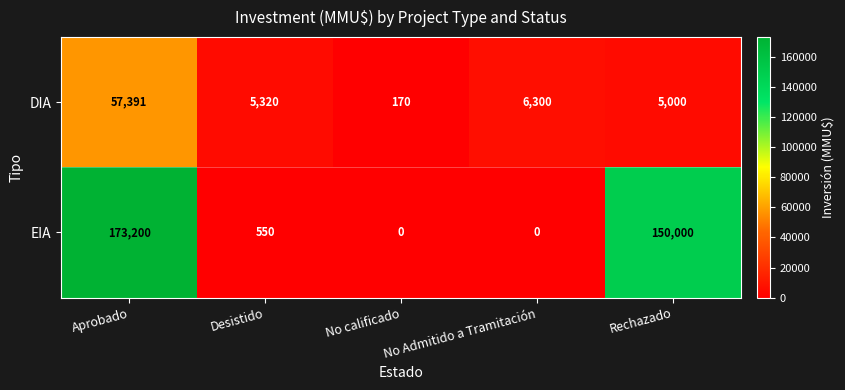

Count the number of categories in the chart.

5